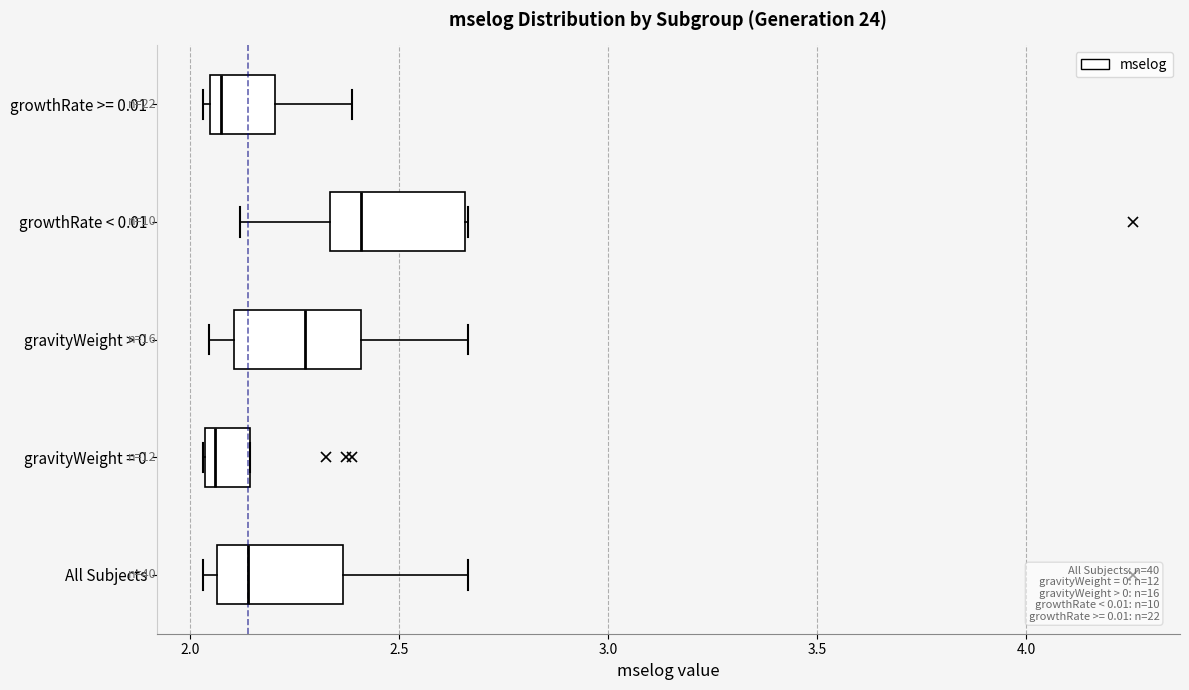

Which box's median line is the furthest to the right?

growthRate < 0.01